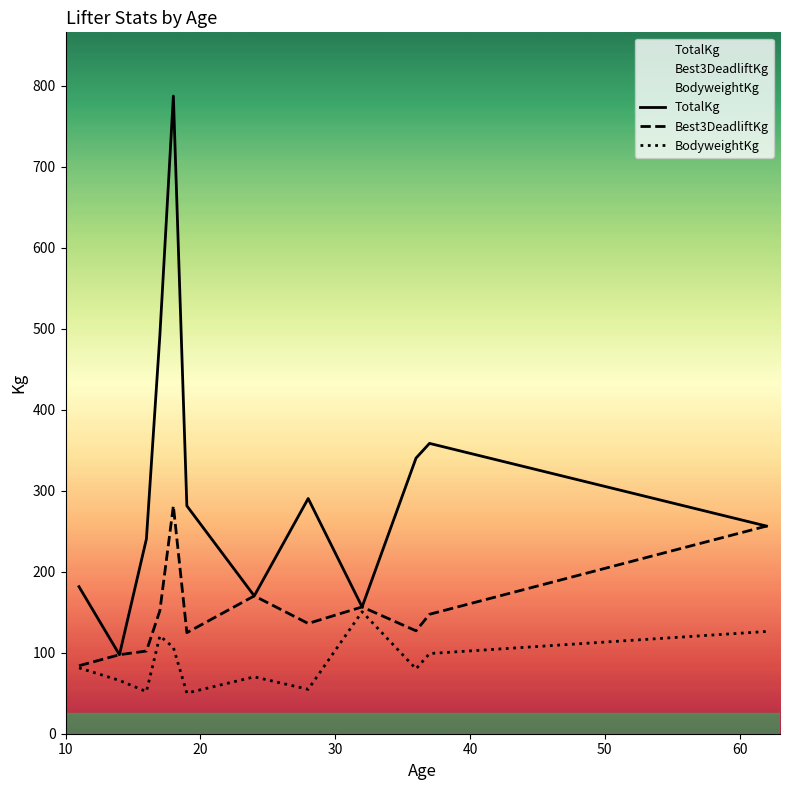

True or false: BodyweightKg and TotalKg cross at least once.

False